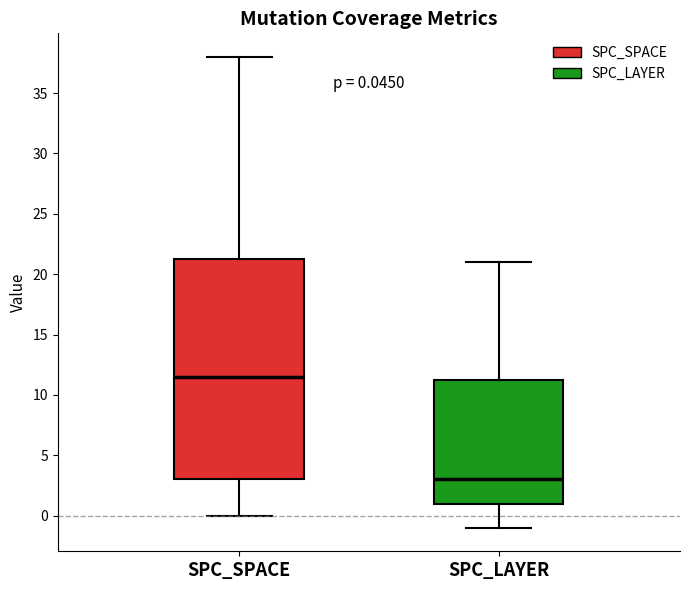

Which box's median line is the highest?

SPC_SPACE